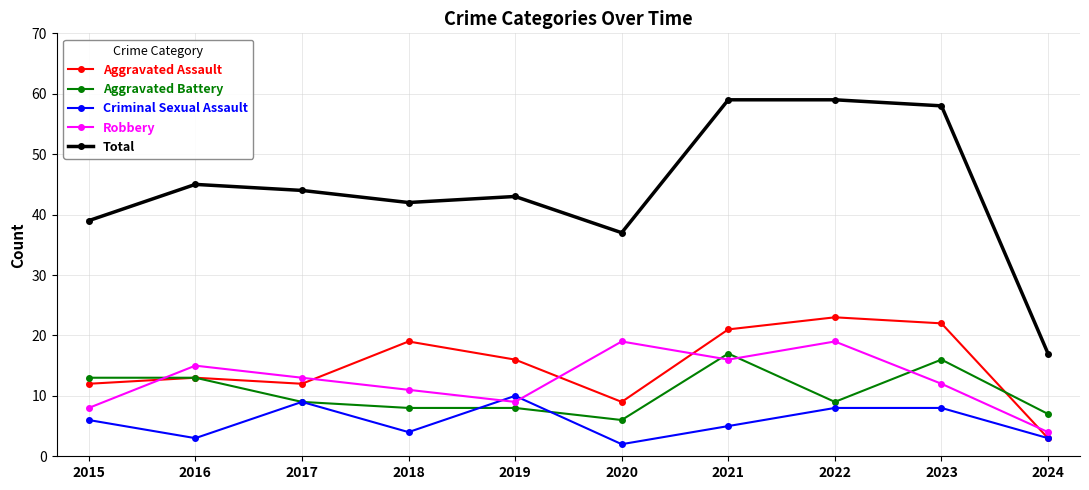

List the series in order of their peak value, highest first.

Total, Aggravated Assault, Robbery, Aggravated Battery, Criminal Sexual Assault